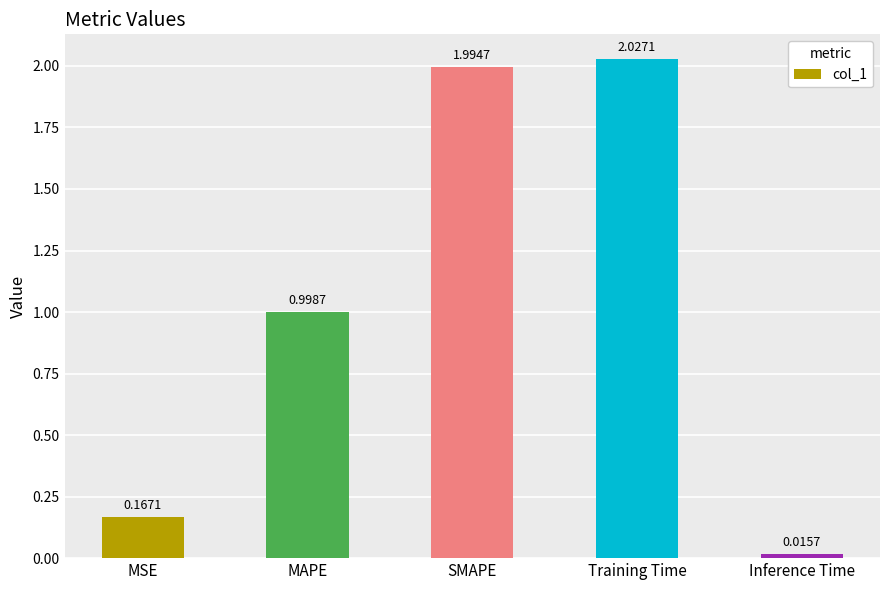

Are the bars horizontal?

No